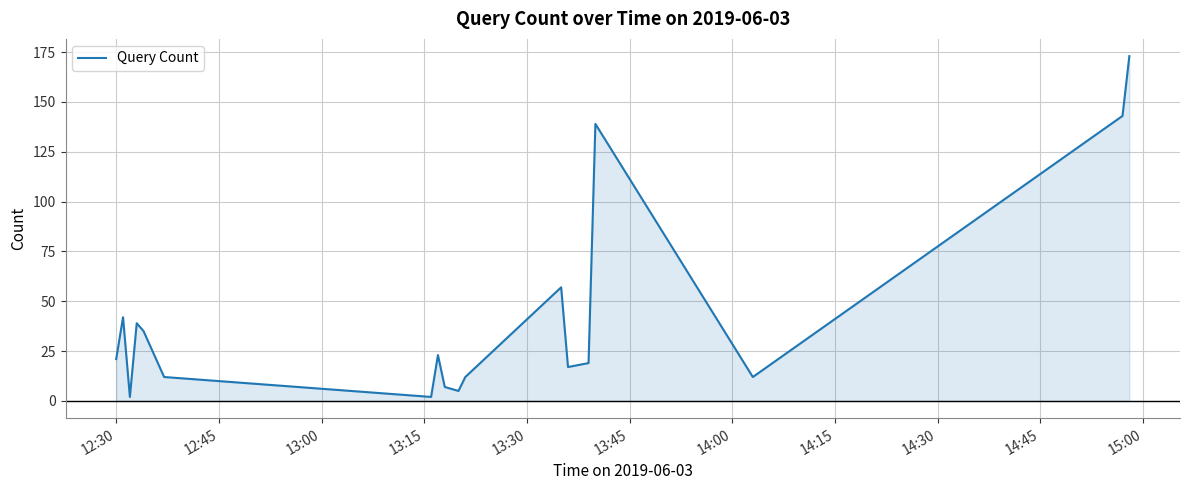

What is the average value?

42